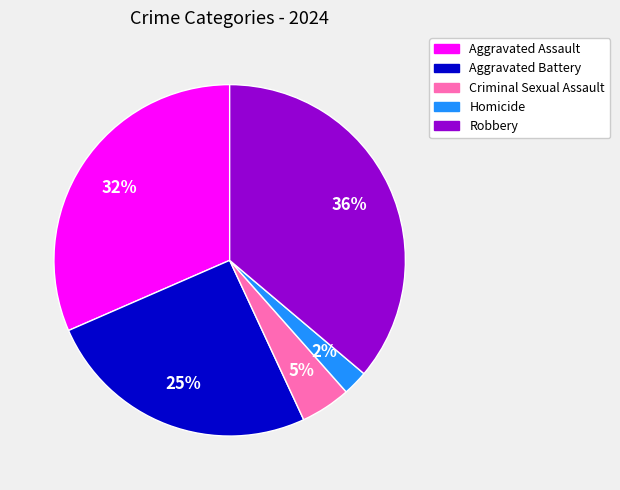

Which slice is the largest?

Robbery